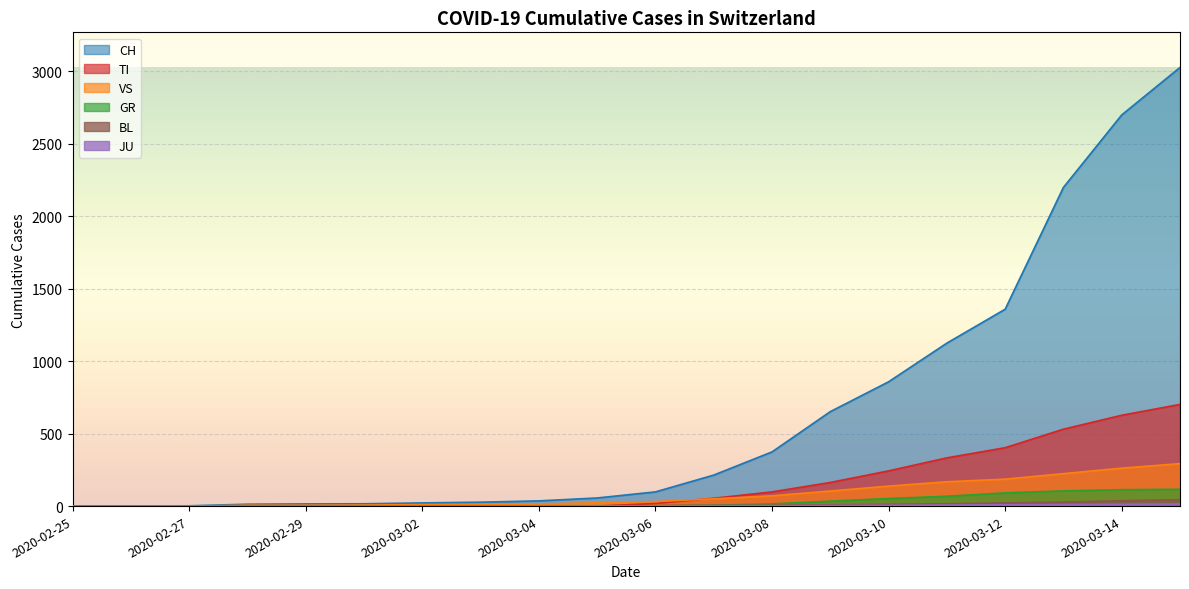

True or false: TI has more than 1 interior local peaks.

False